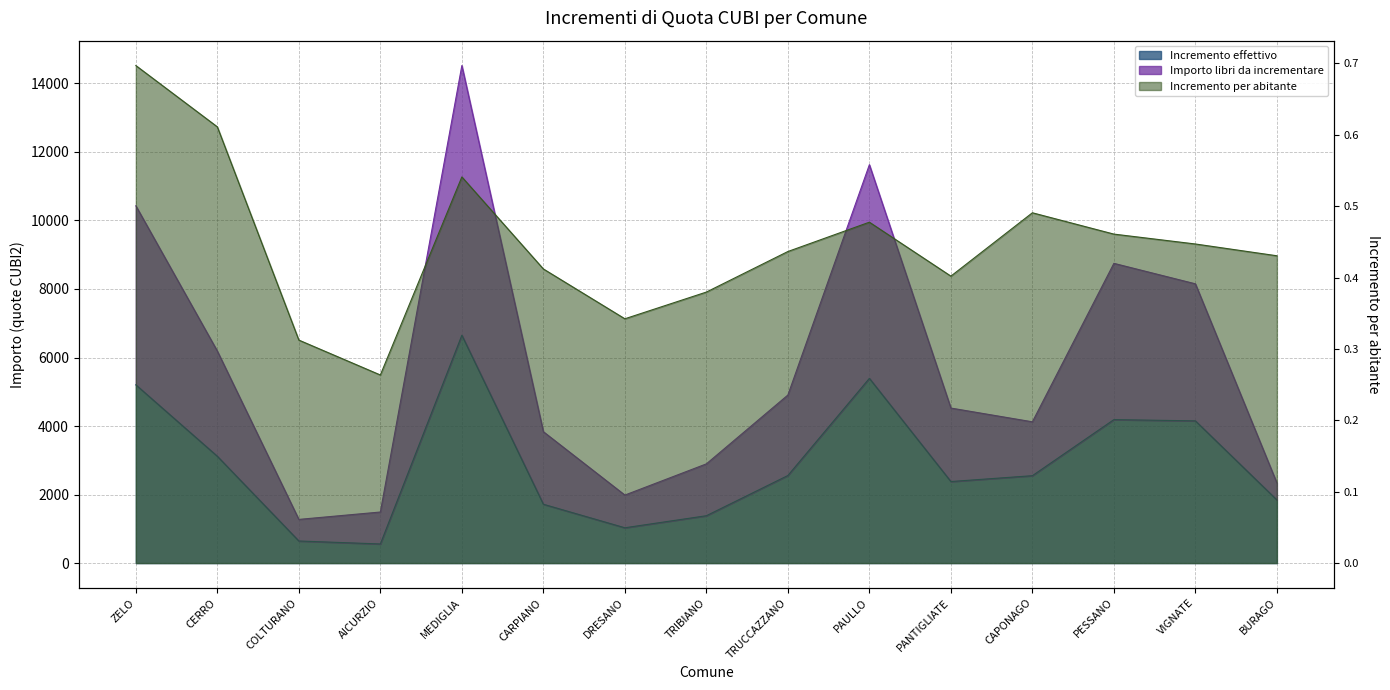

Where does the Incremento effettivo series first go above 2550?

ZELO